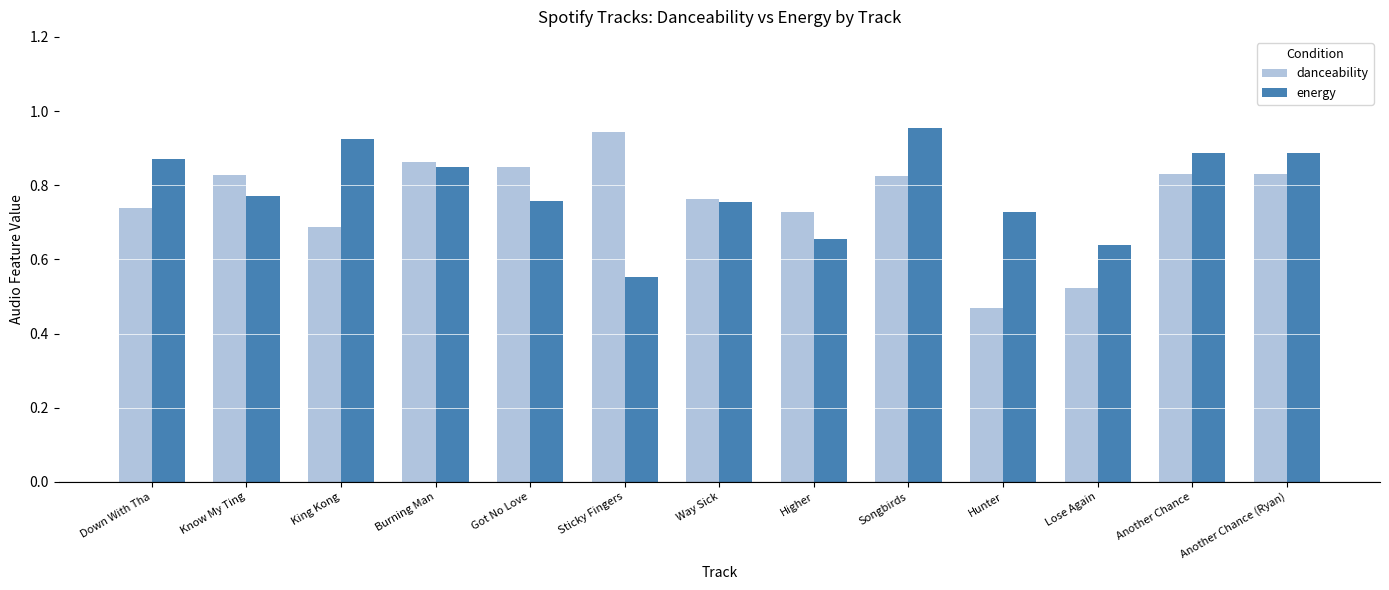

Rank the series at Down With Tha from lowest to highest value.

danceability, energy